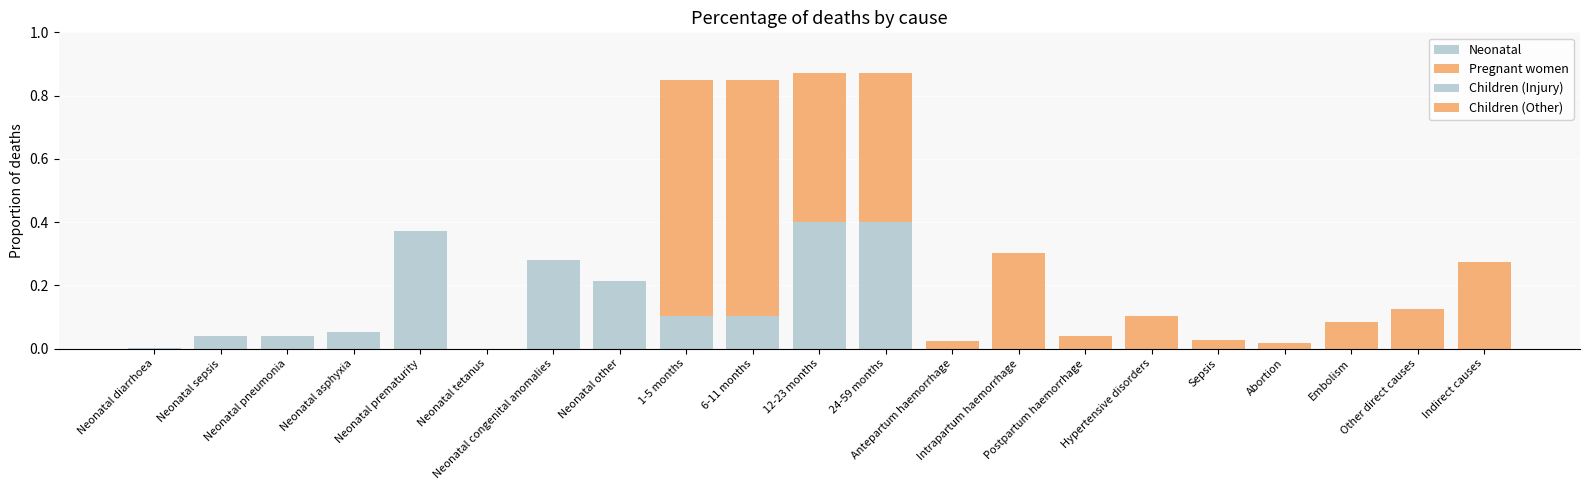

How many bars are there in total?

84